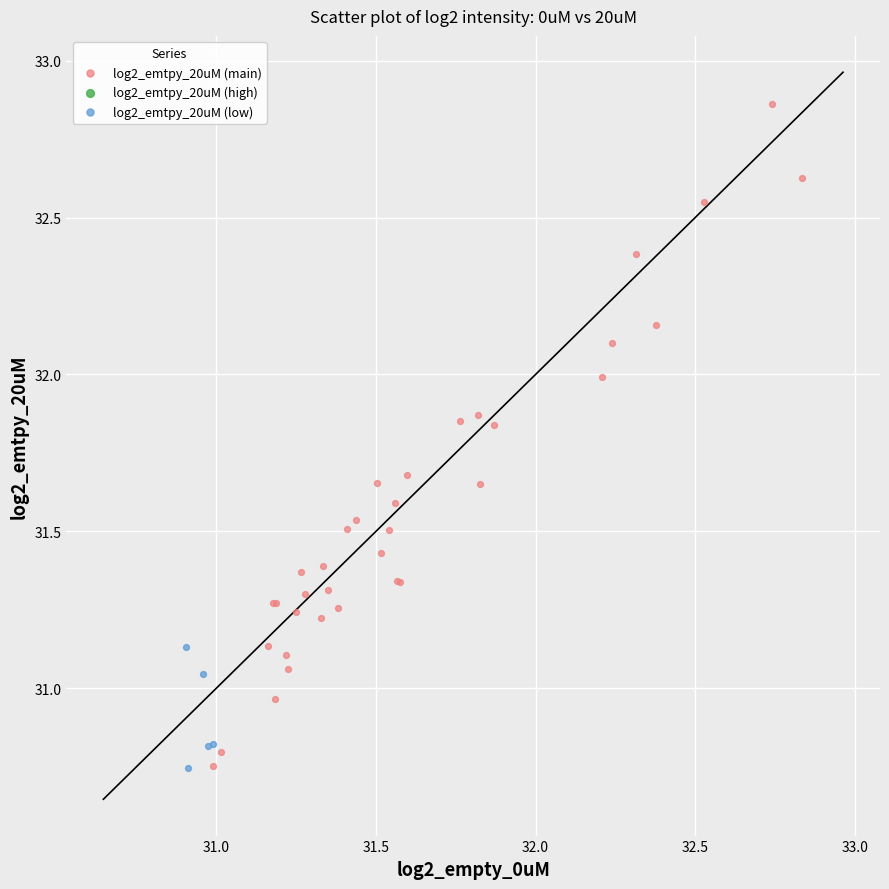

Which series contains the highest Y value?

log2_emtpy_20uM (main)